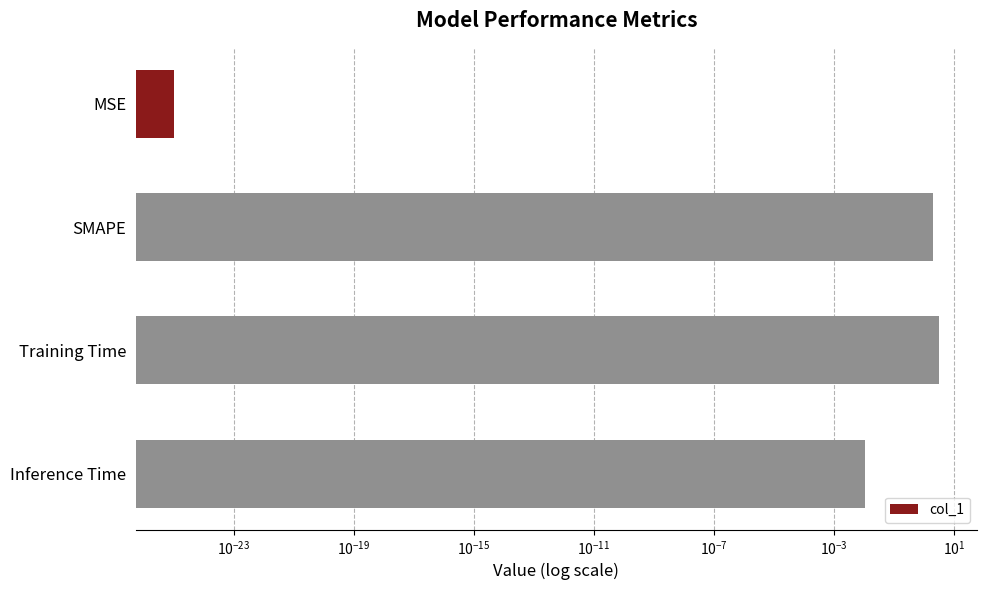

What is the sum of all values?

5.0